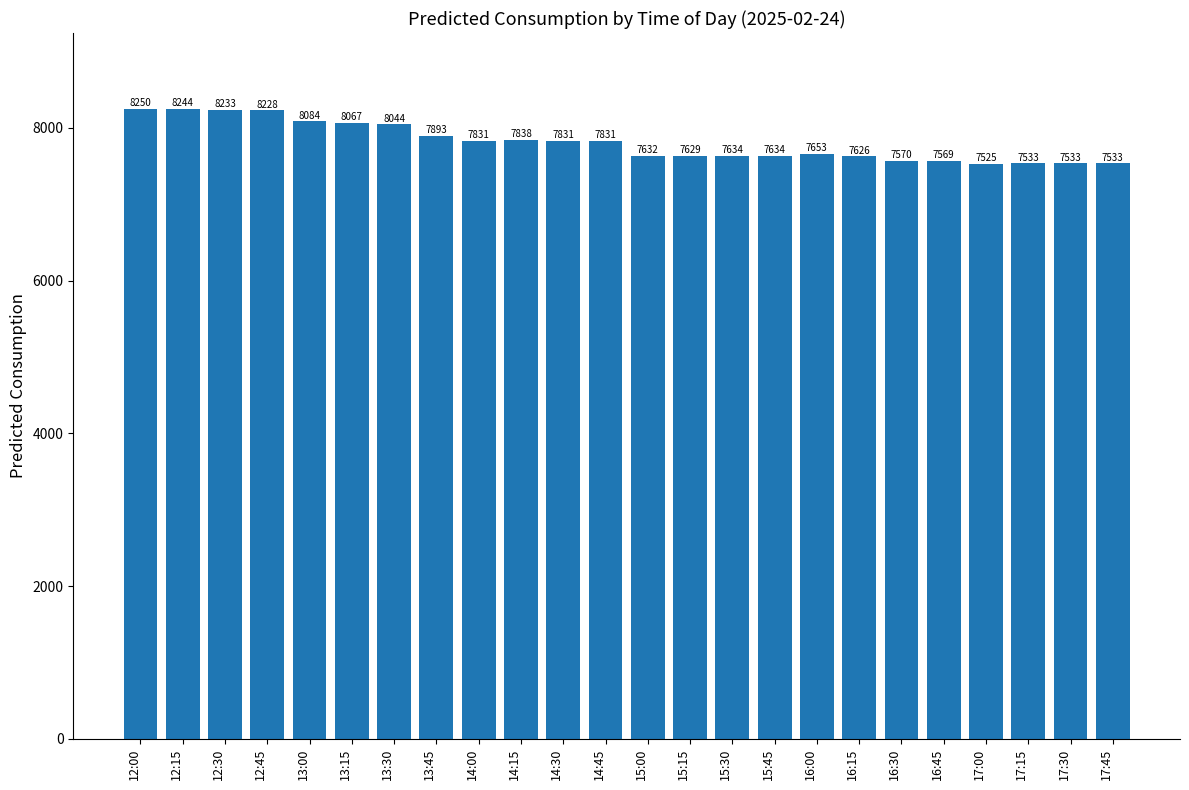

What is the label of the 14th bar from the left?

15:15